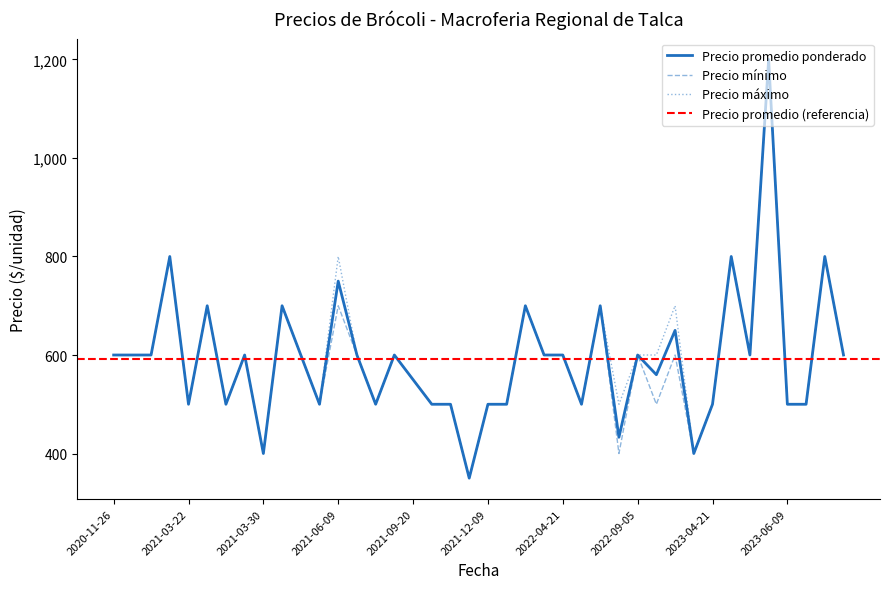

What is the difference between the maximum and minimum values in the Precio máximo series?

850